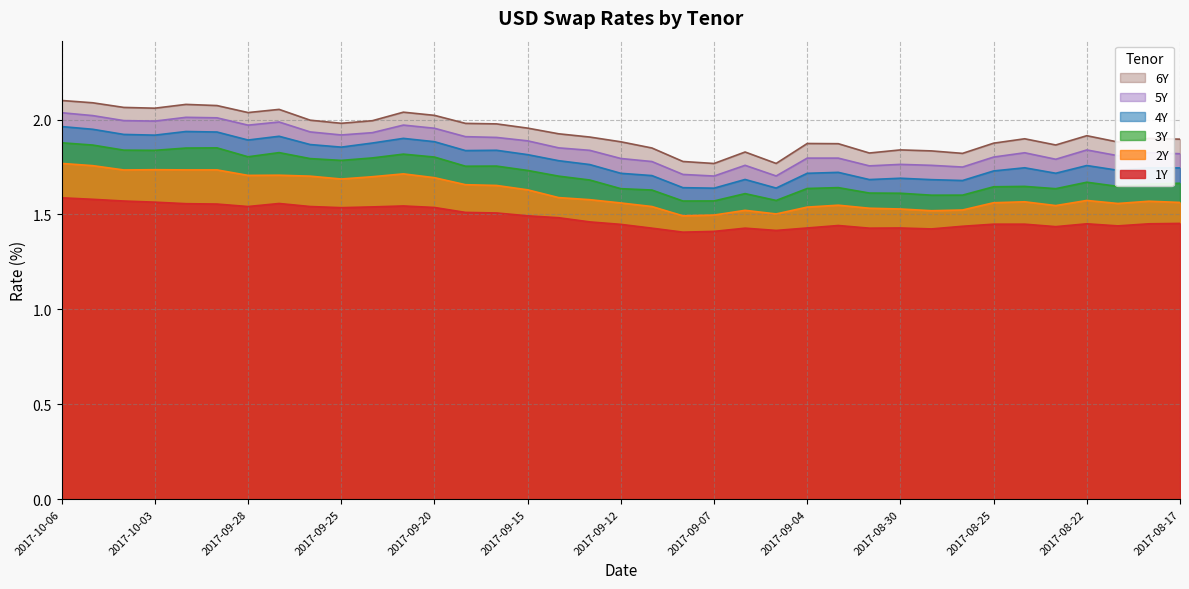

Is the value of 6Y at 2017-10-05 greater than the value of 2Y at 2017-09-04?

Yes